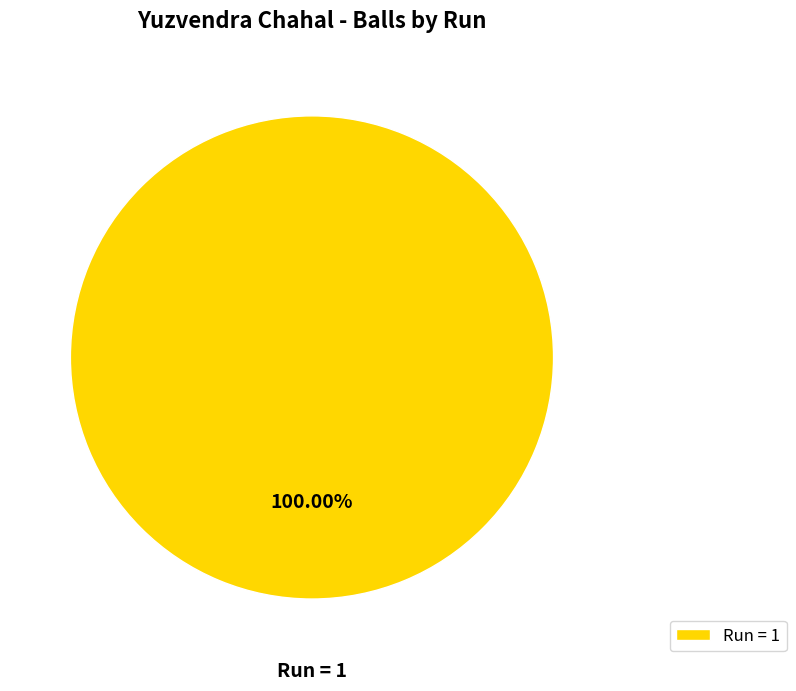

Rank the categories by value from lowest to highest.

Run = 1